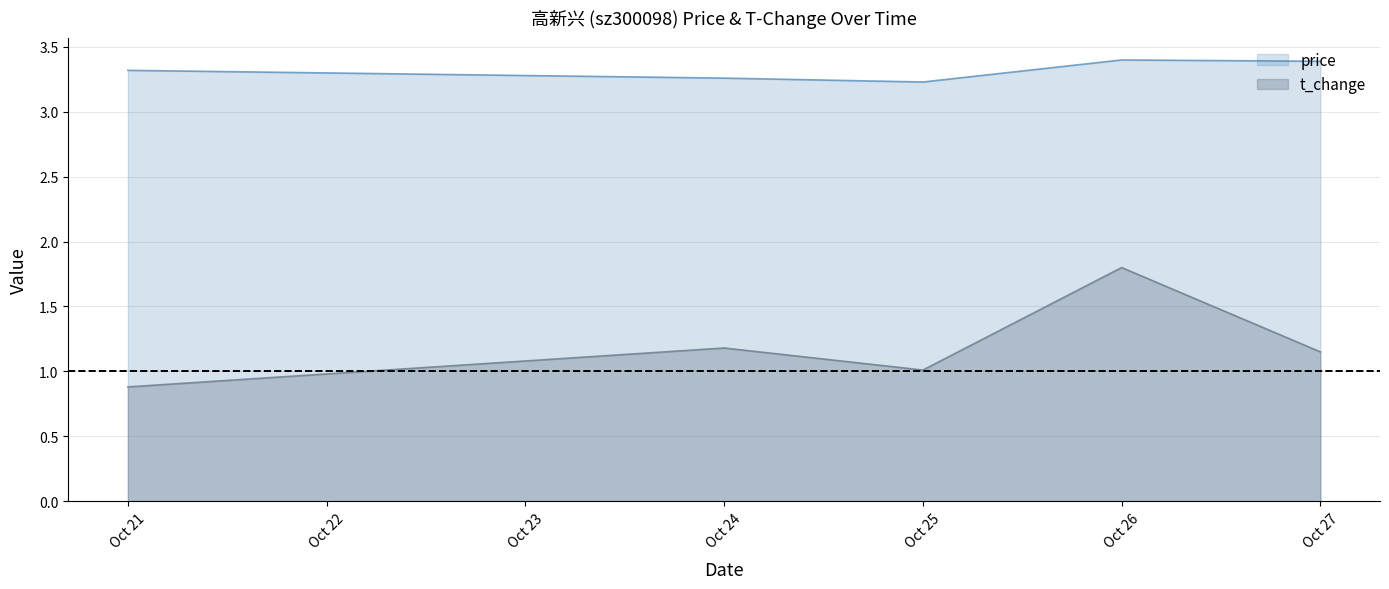

What is the difference between the t_change values at Oct 24 and Oct 25?

0.2